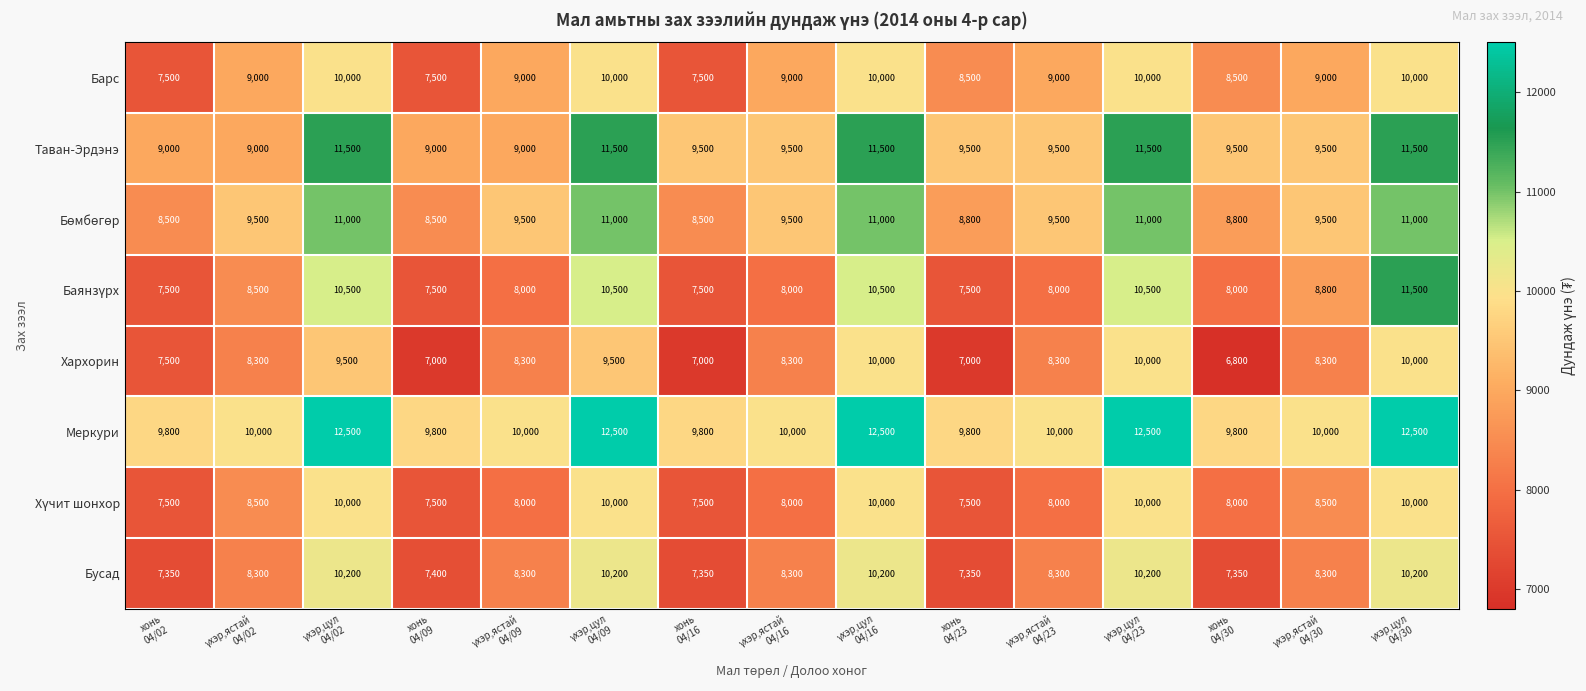

What is the highest value of the Таван-Эрдэнэ series?

11500